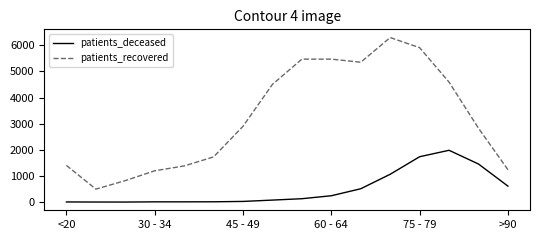

Rank the series by their maximum value, from highest to lowest.

patients_recovered, patients_deceased